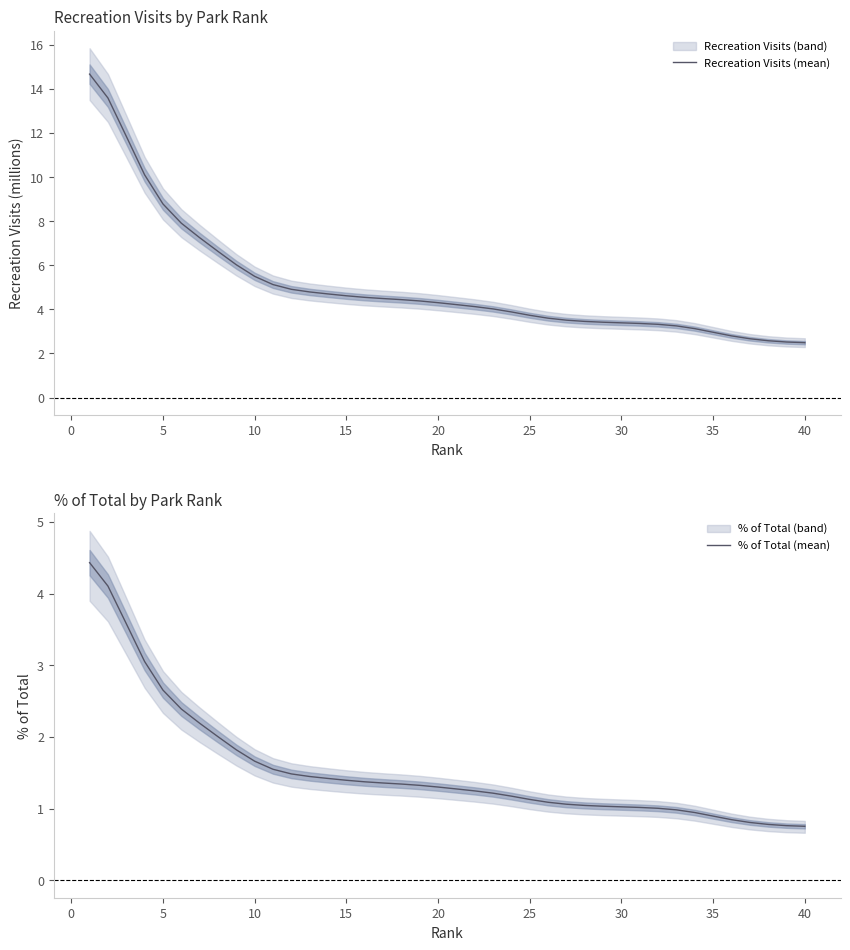

What is the lowest value of the Recreation Visits (mean) series?

2.5